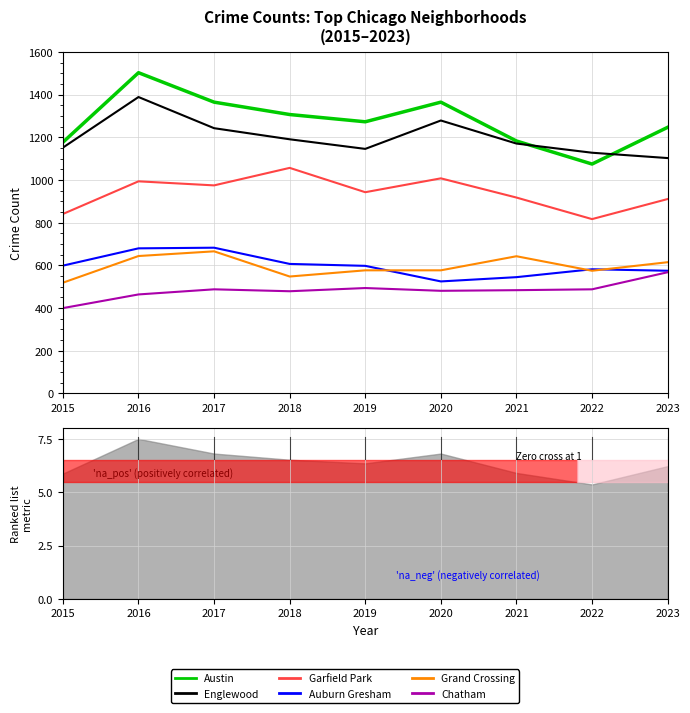

Which label corresponds to the smallest value in the chart?

2015